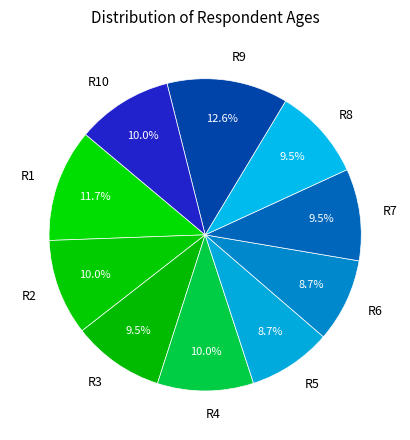

What portion of the pie excludes R8?

90.5%